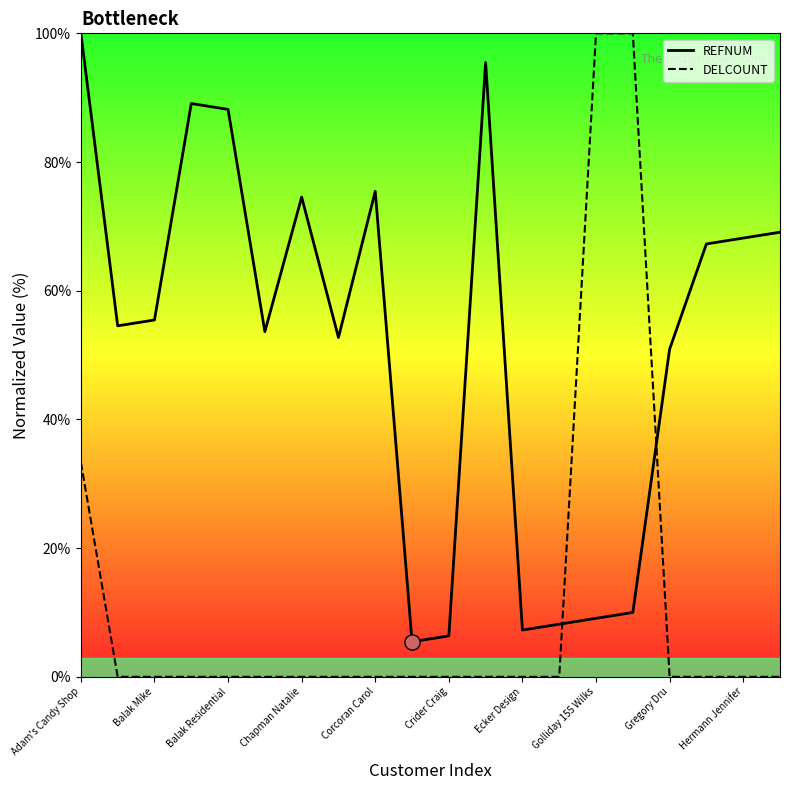

Which series has the largest Y range (max minus min)?

DELCOUNT